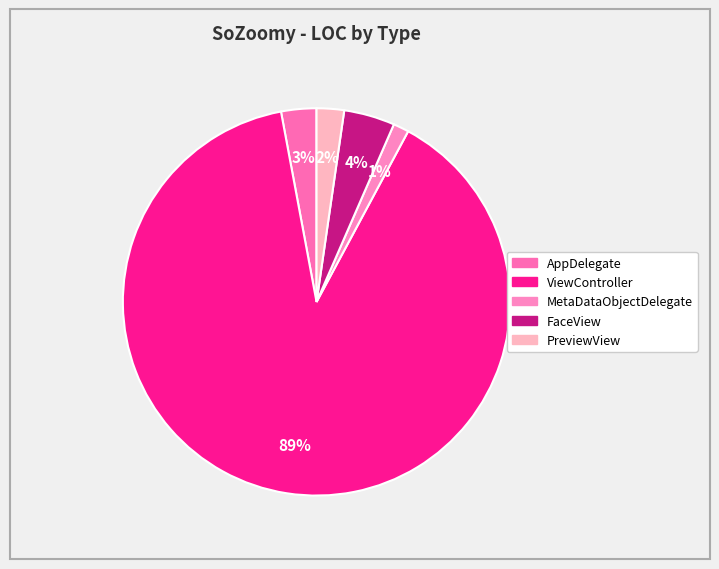

How much of the chart is everything except MetaDataObjectDelegate?

98.7%